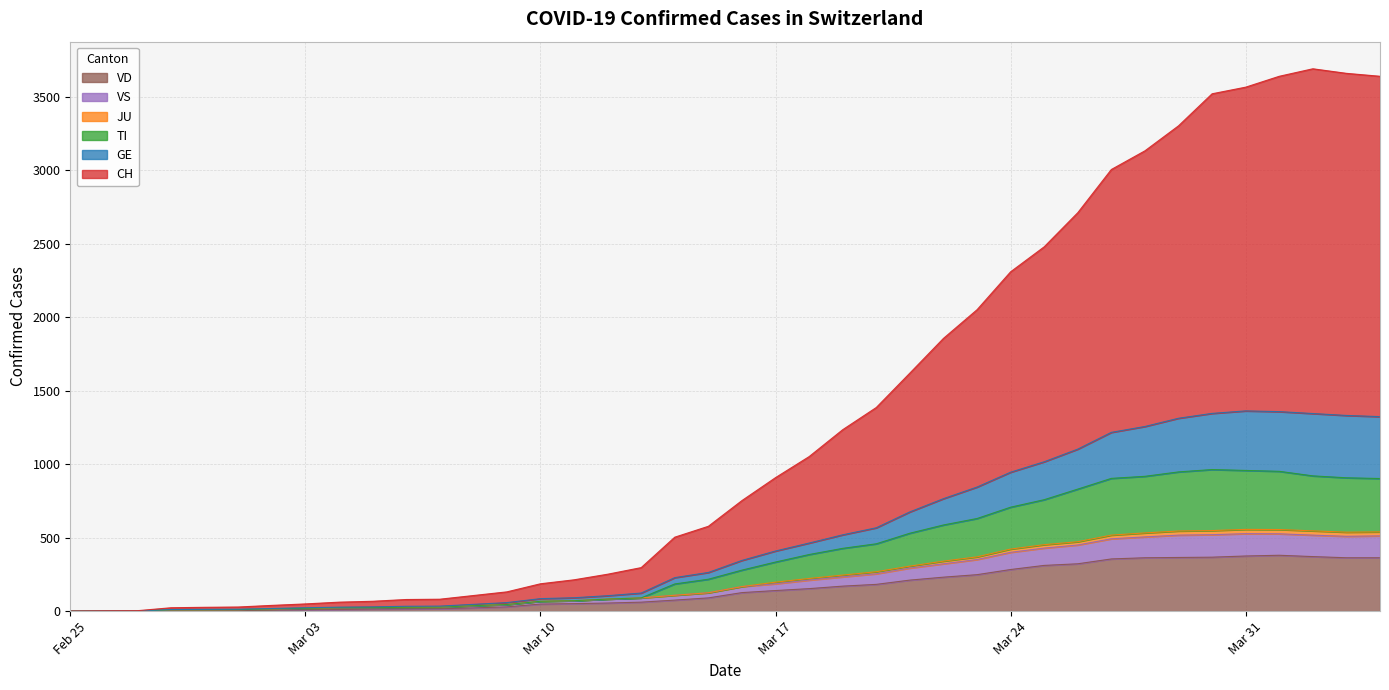

True or false: JU has a value of 120 at 17.

False